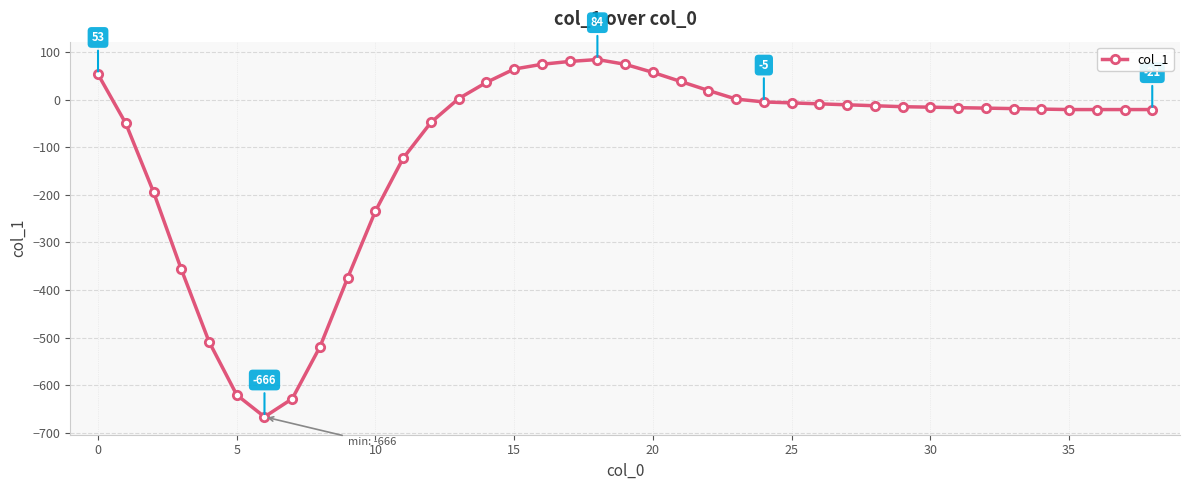

What is the value of the 13th point from the left?

-48